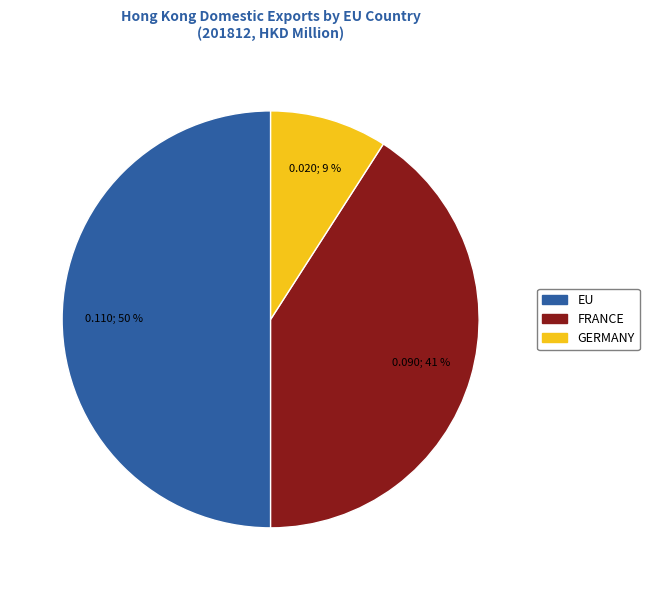

Does FRANCE represent more than half of the total?

No